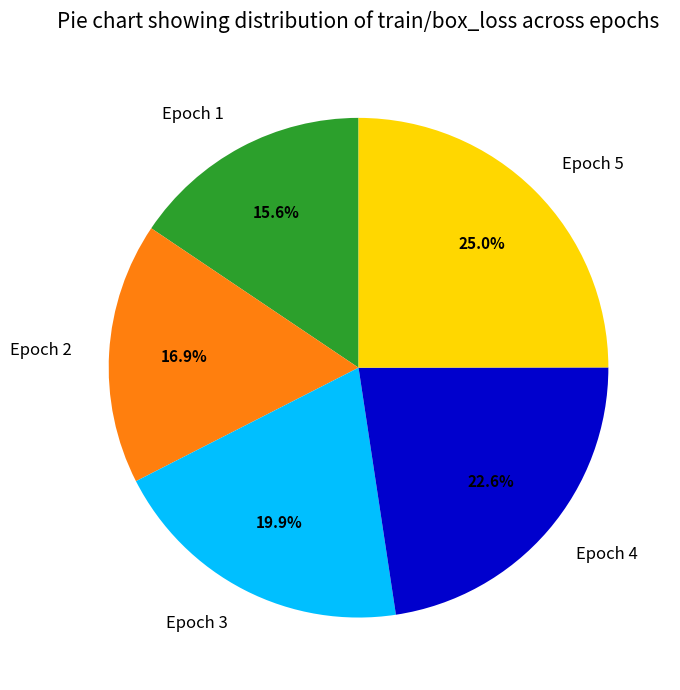

Rank the categories by value from lowest to highest.

Epoch 1, Epoch 2, Epoch 3, Epoch 4, Epoch 5